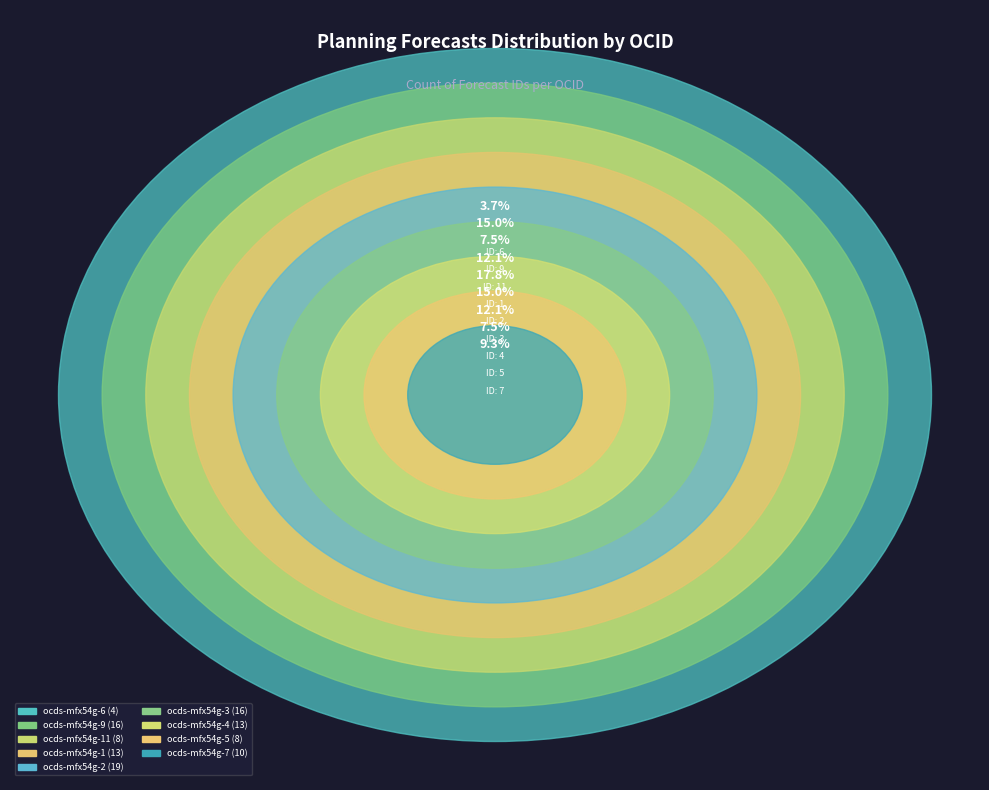

Which has a higher value, ocds-mfx54g-9 or ocds-mfx54g-6?

ocds-mfx54g-9